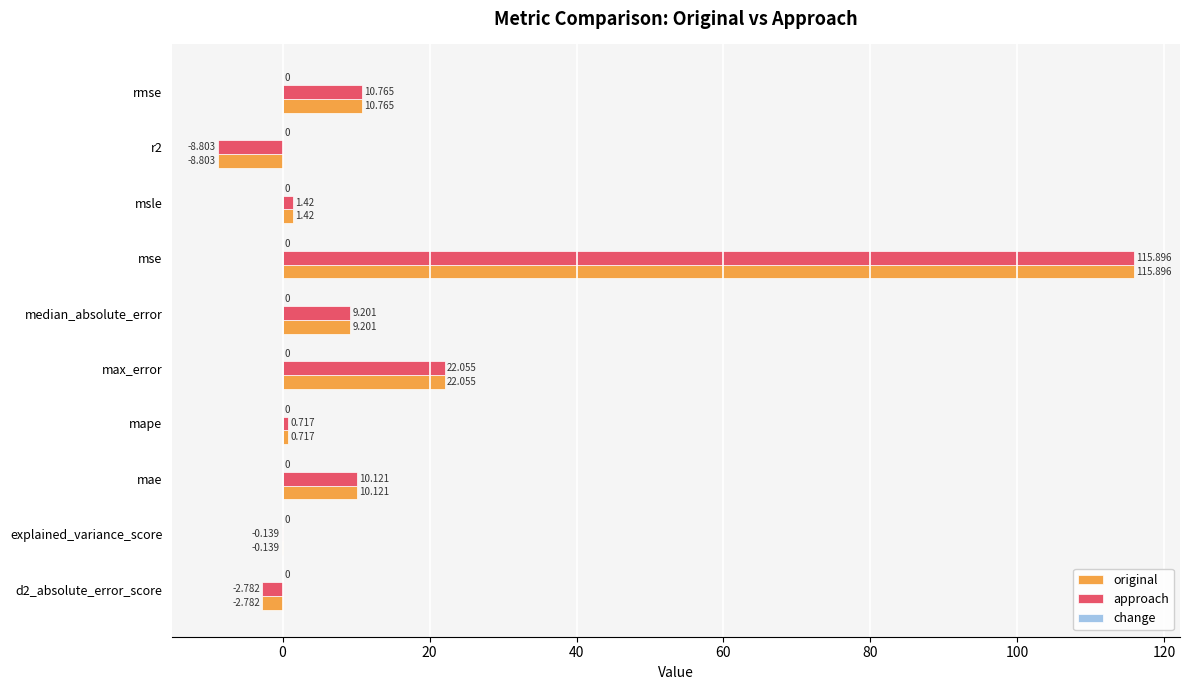

At which label is approach closest to 53?

max_error